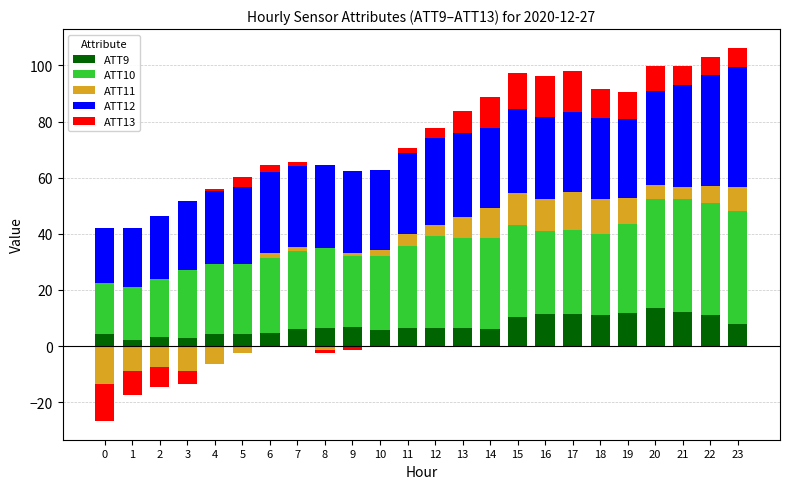

Where is ATT13 nearest to the value 7?

23